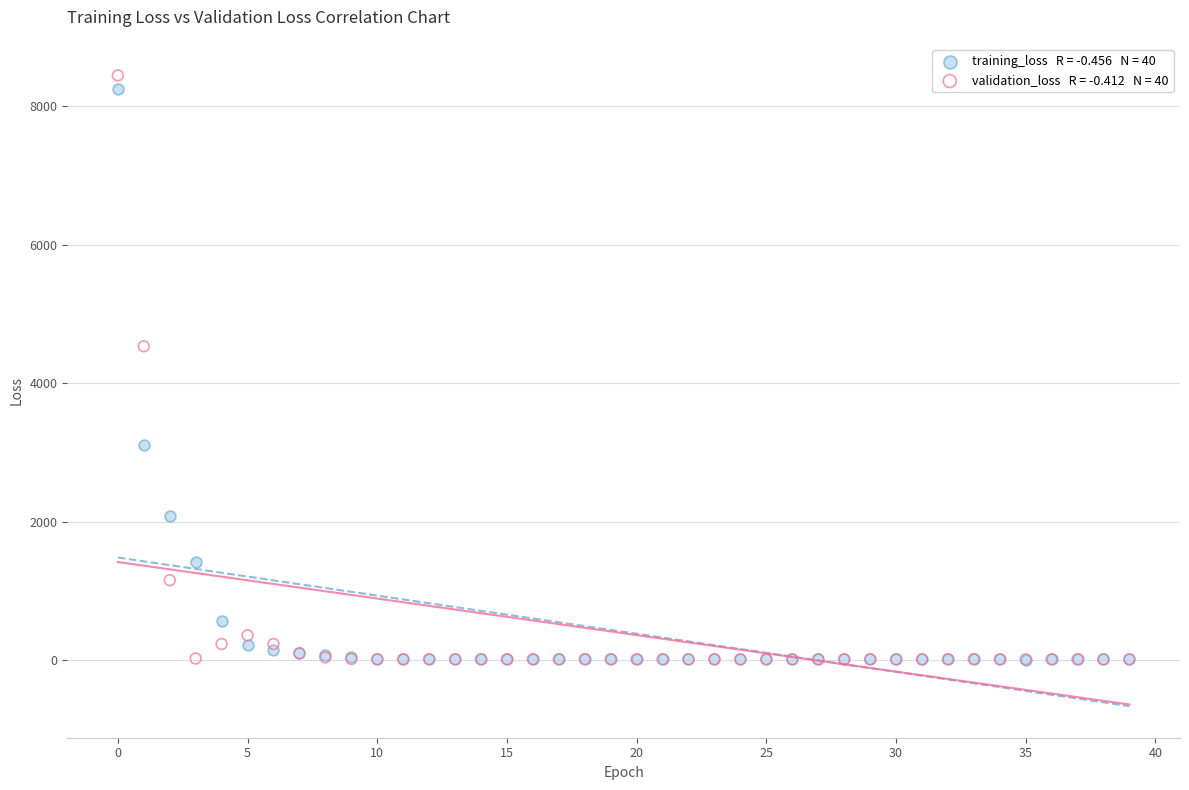

Across all series, what Y value is closest to 4227?

4533.6